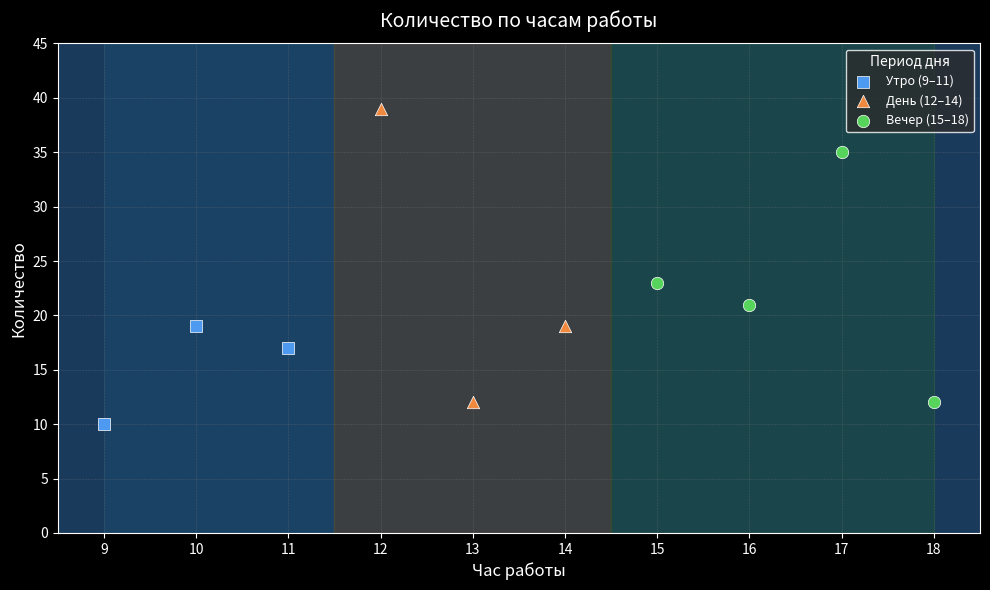

Which series contains the highest Y value?

День (12–14)